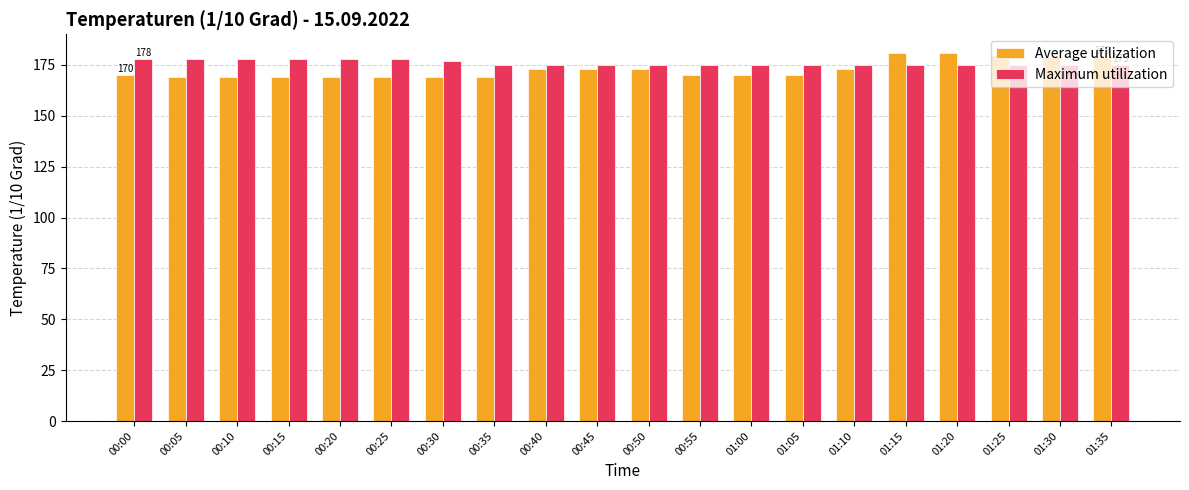

What is the average value of the Maximum utilization series?

176